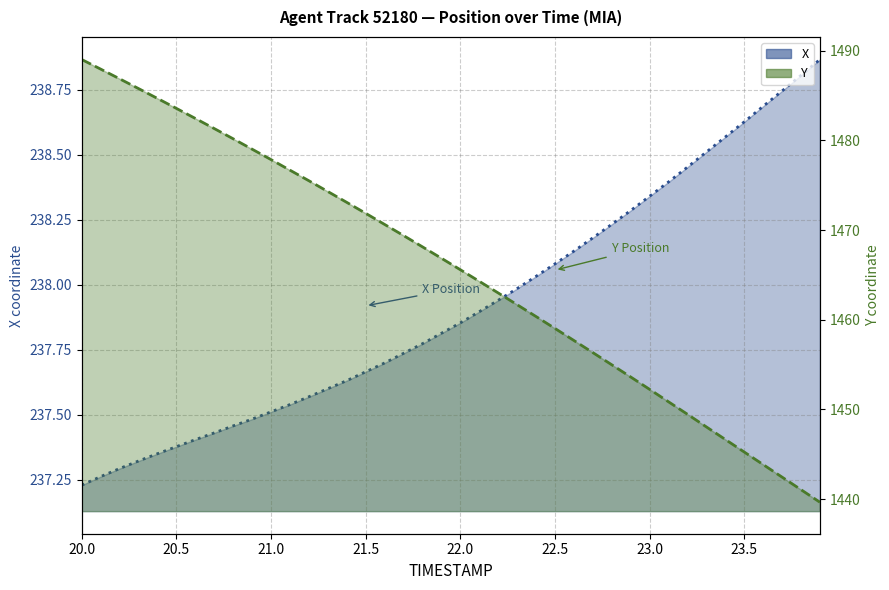

Rank the series by their average value, from highest to lowest.

Y, X